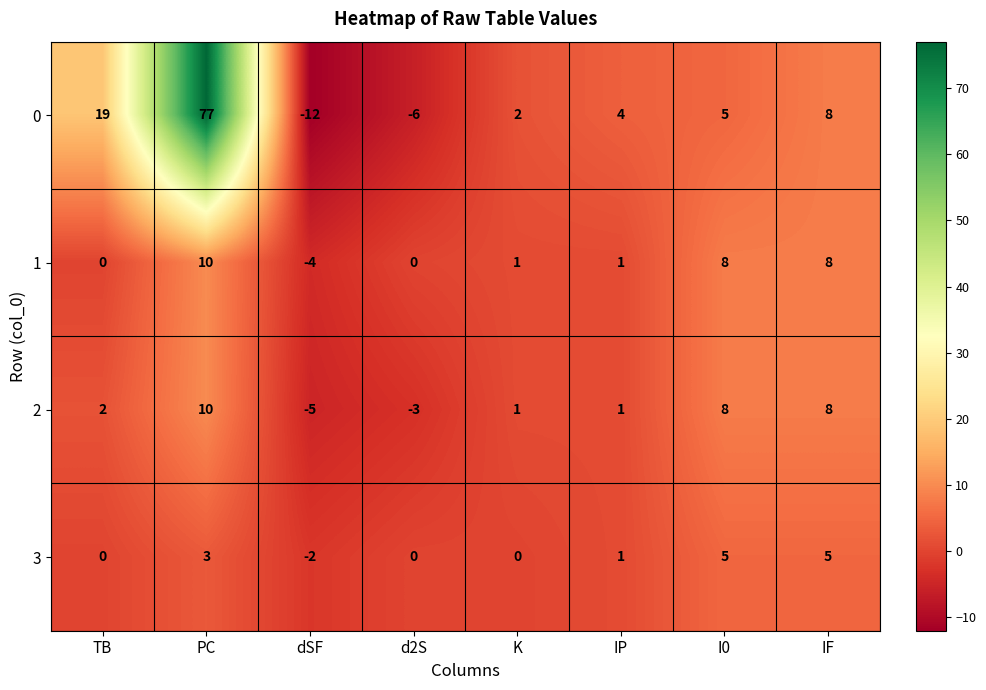

Which series has the largest total across all categories?

0